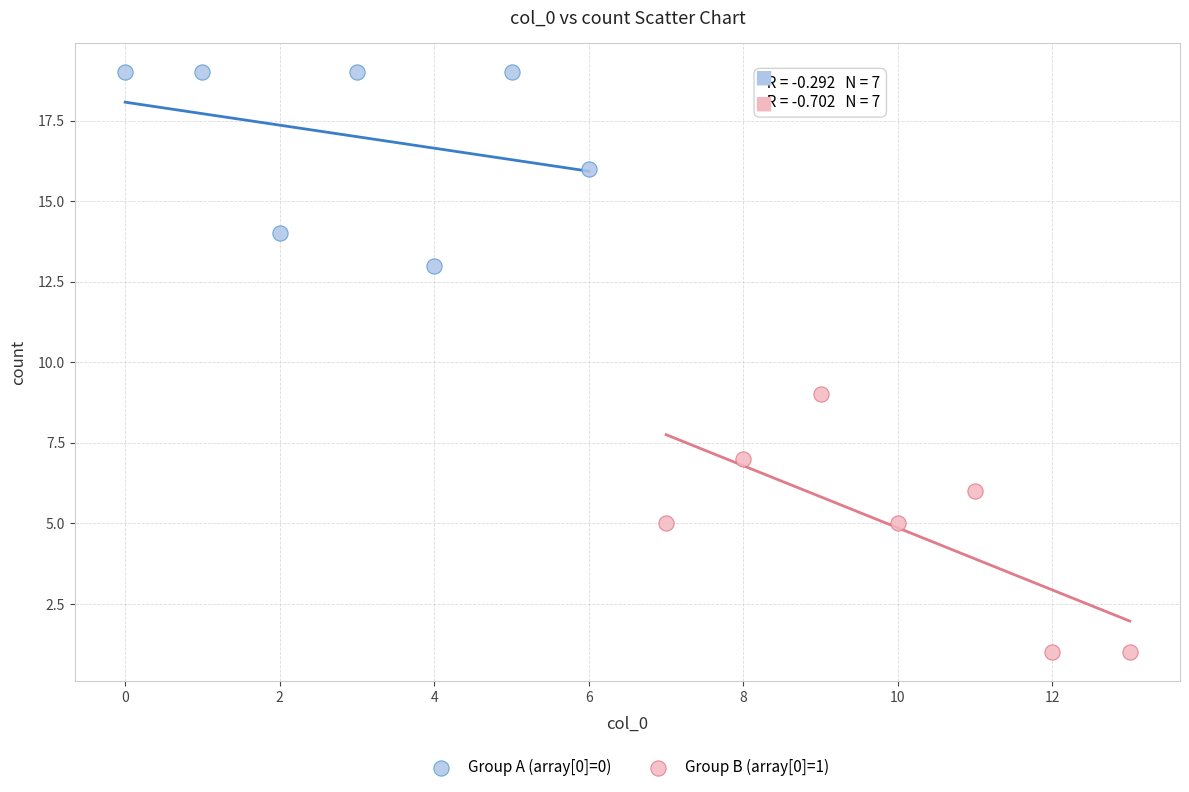

Which series has the largest Y range (max minus min)?

Group B (array[0]=1)